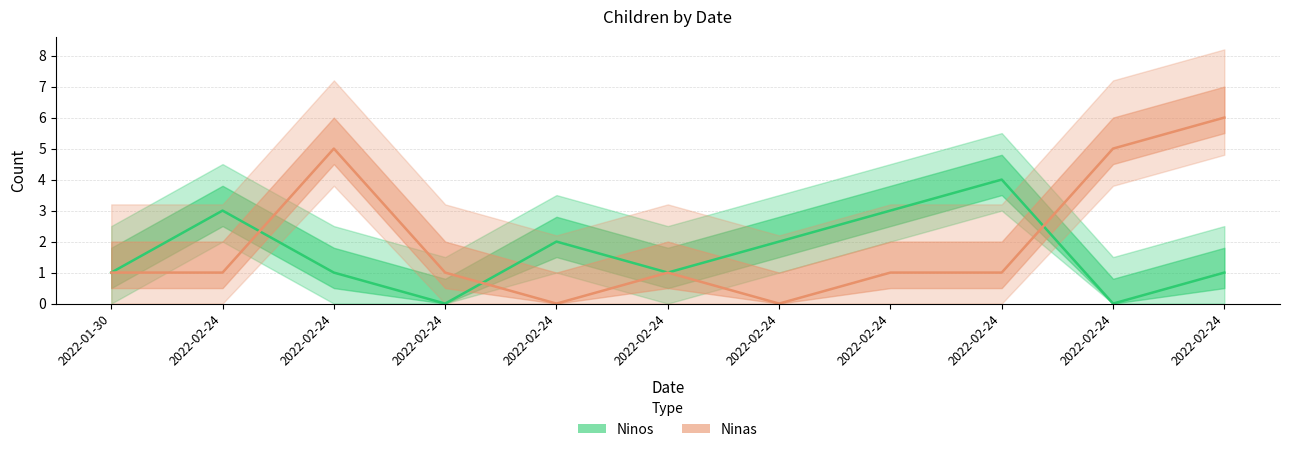

At which category is the sum across all series the highest?

2022-02-24